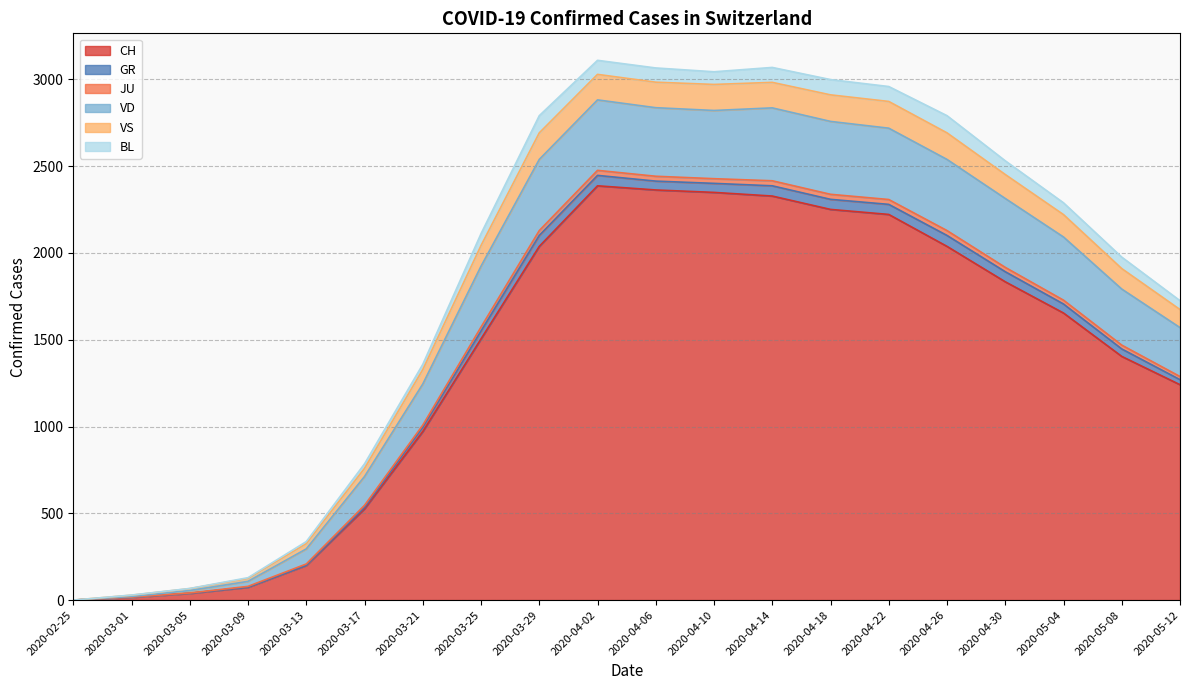

How many interior local peaks does the JU series have?

2